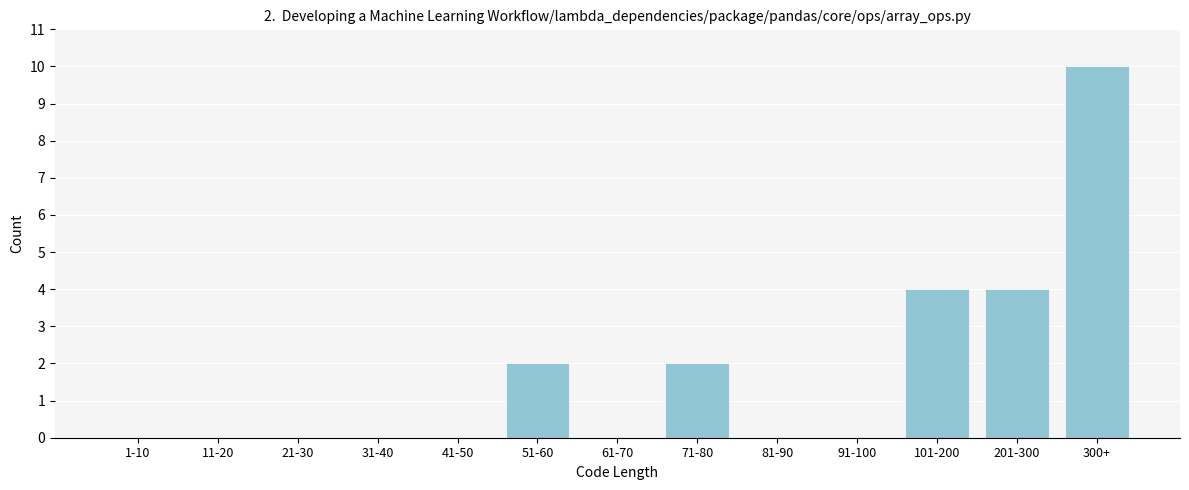

Reading right to left, transcribe all the data shown in this chart.

300+=10	201-300=4	101-200=4	91-100=0	81-90=0	71-80=2	61-70=0	51-60=2	41-50=0	31-40=0	21-30=0	11-20=0	1-10=0